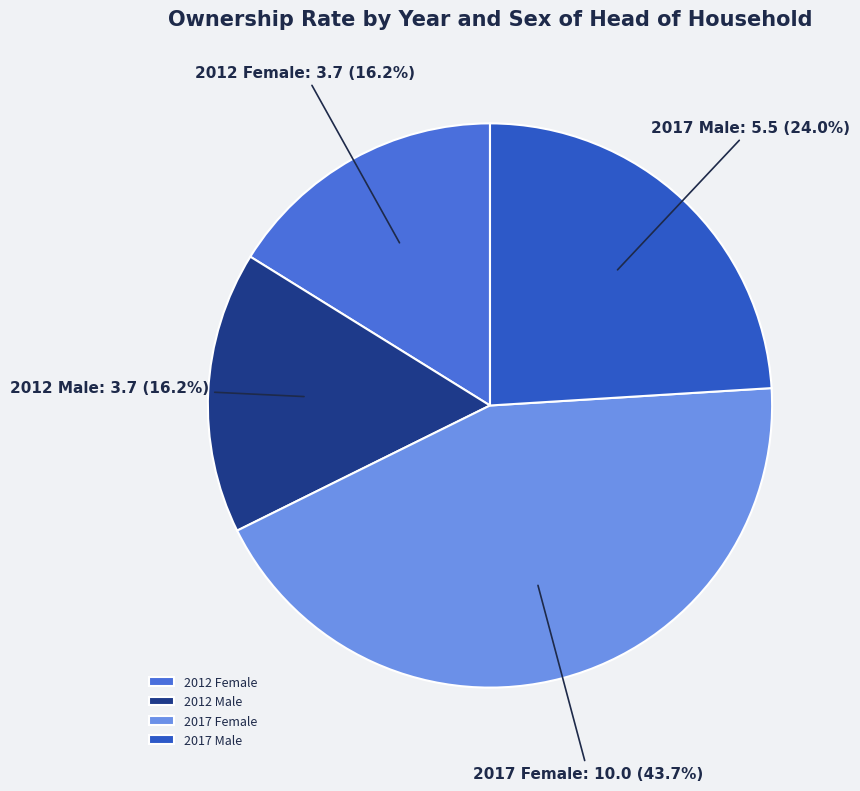

The 2017 Male slice represents 32% of the pie. True or false?

False